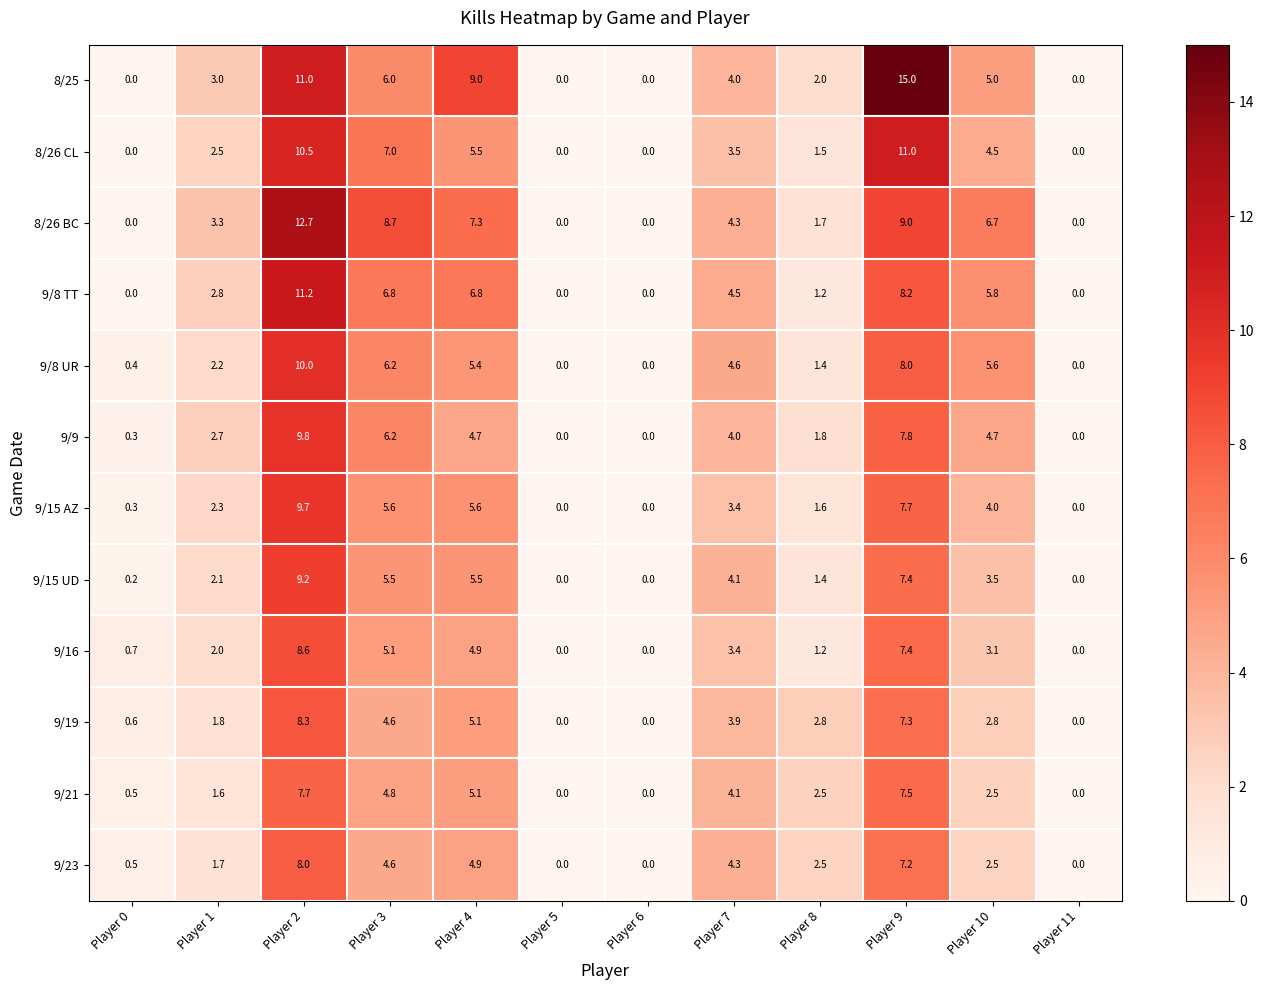

Count the number of categories in the chart.

12